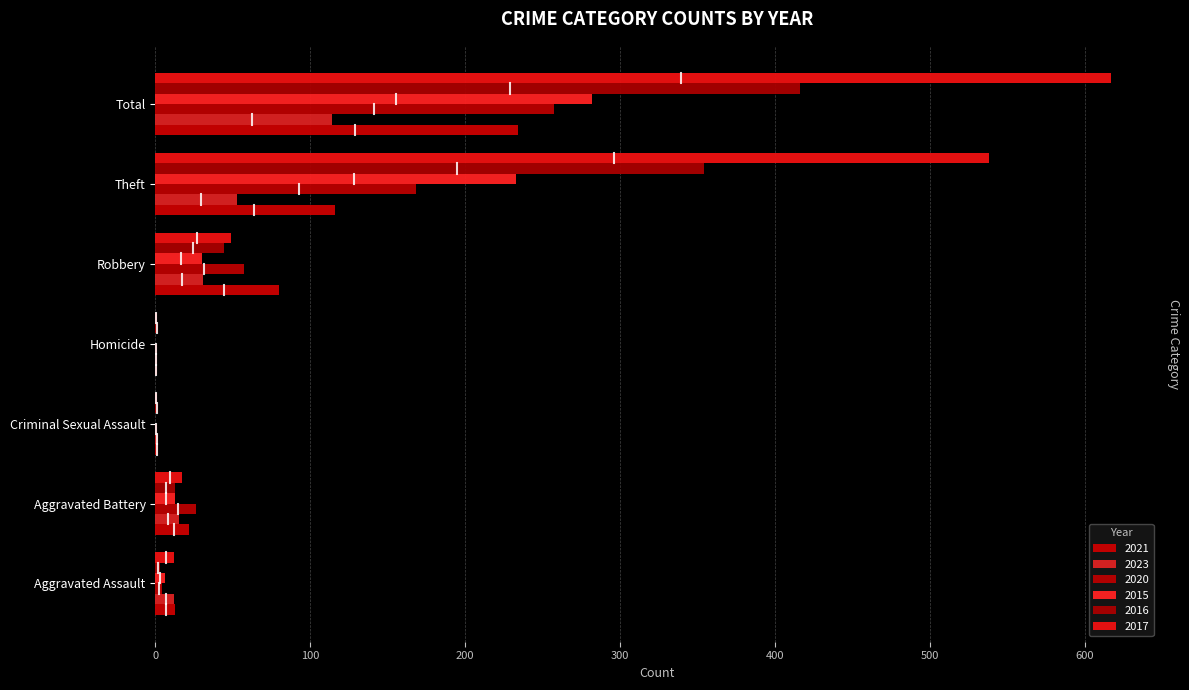

At which category is the sum across all series the highest?

Total